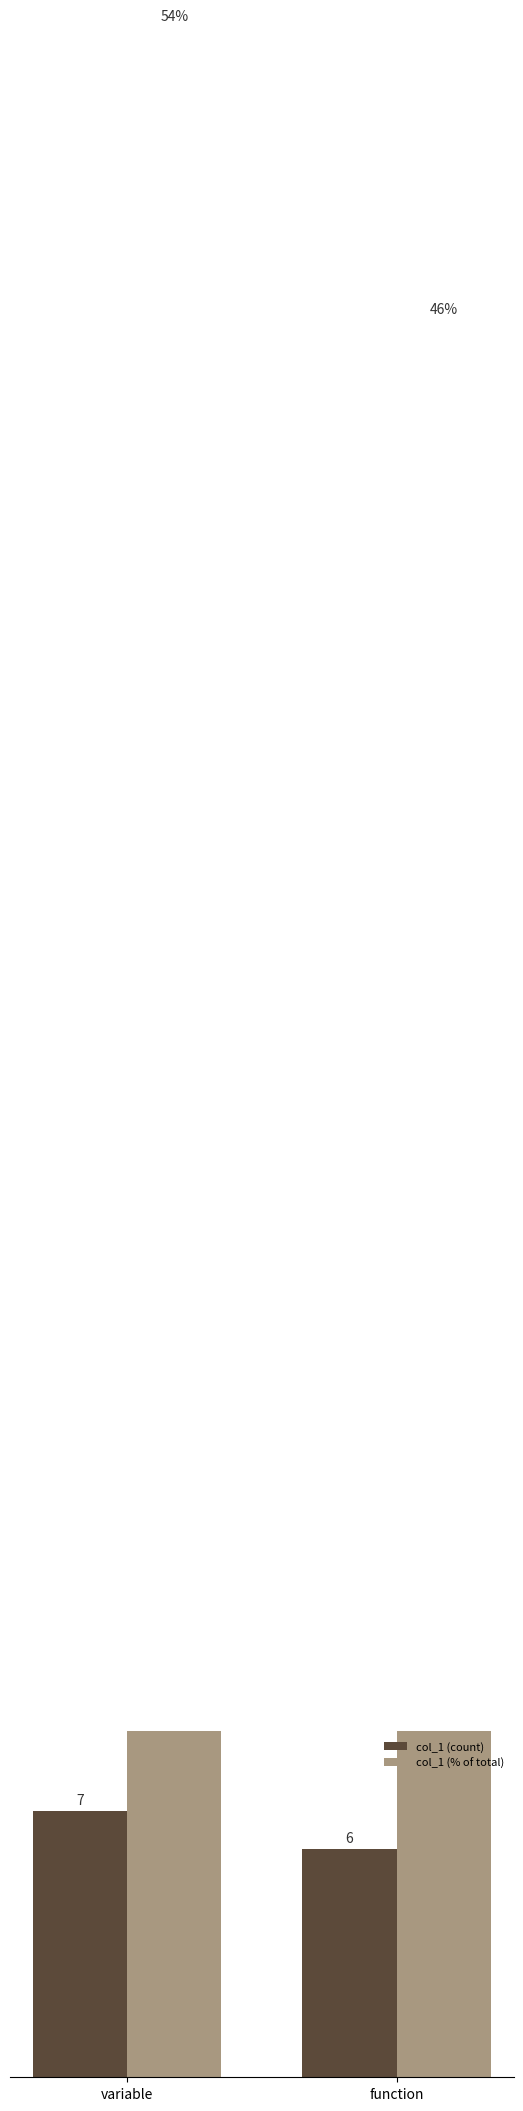

Reading left to right, transcribe all the data shown in this chart.

col_1 (count): 7.0	6.0
col_1 (% of total): 53.8	46.2